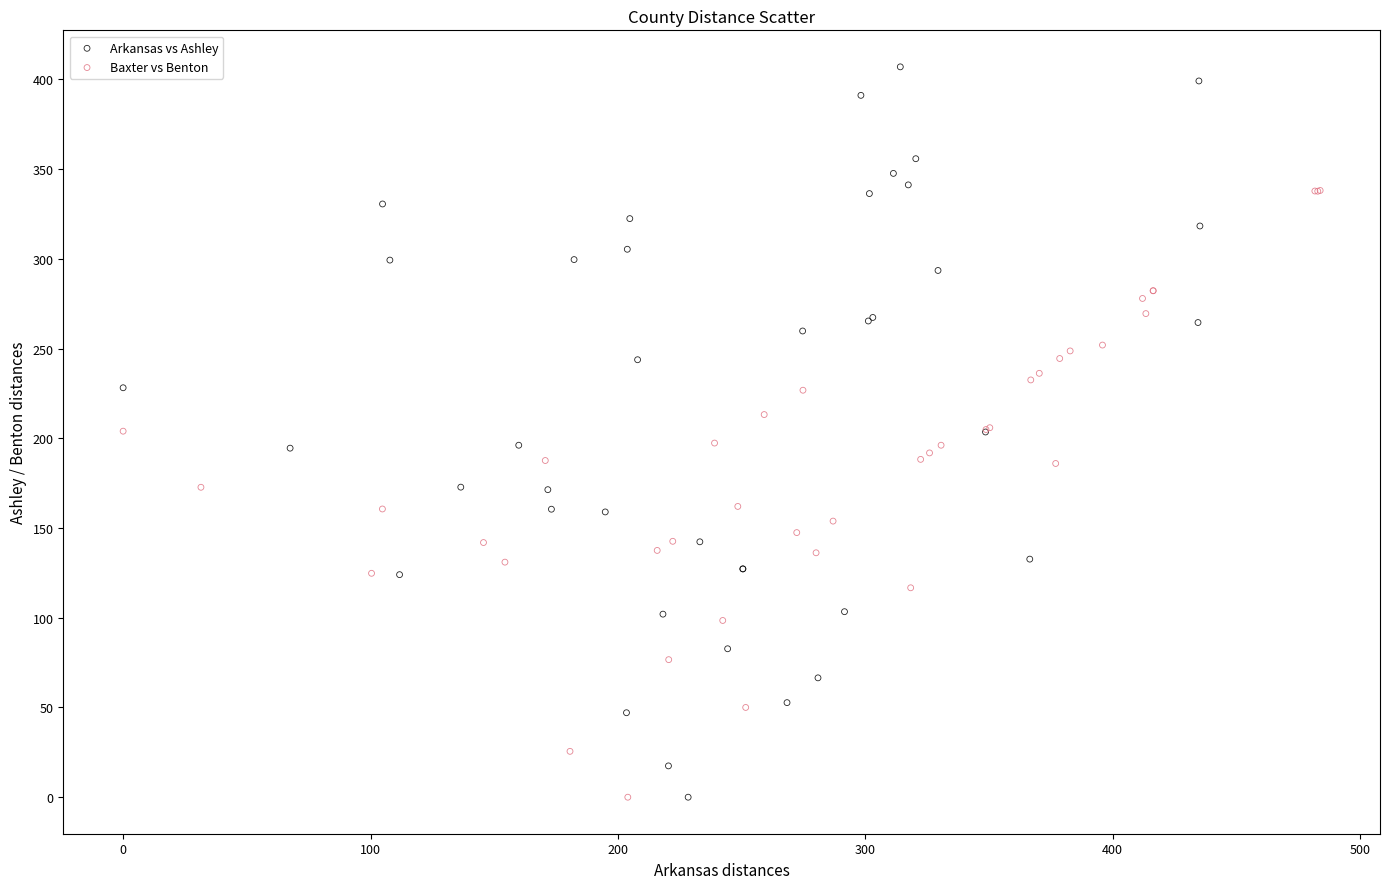

Which series has the widest spread of Y values?

Arkansas vs Ashley